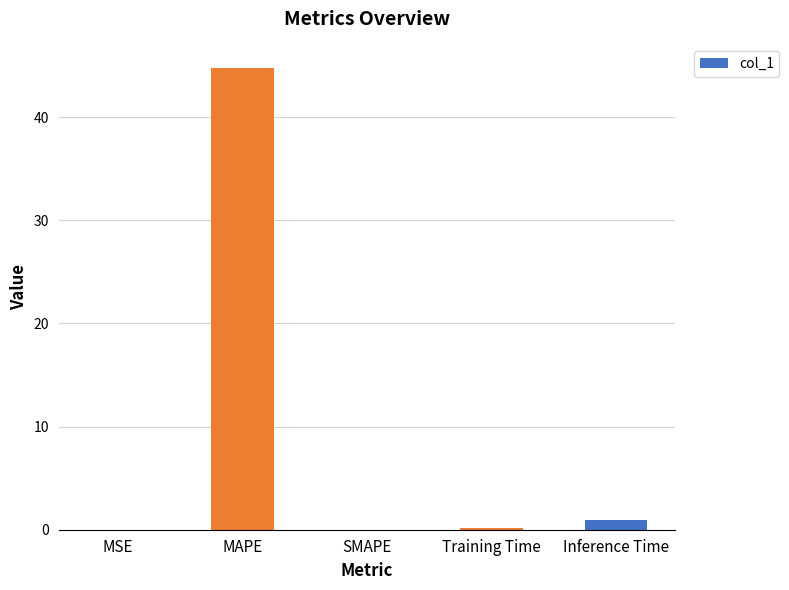

The value at SMAPE is 0.0. True or false?

True